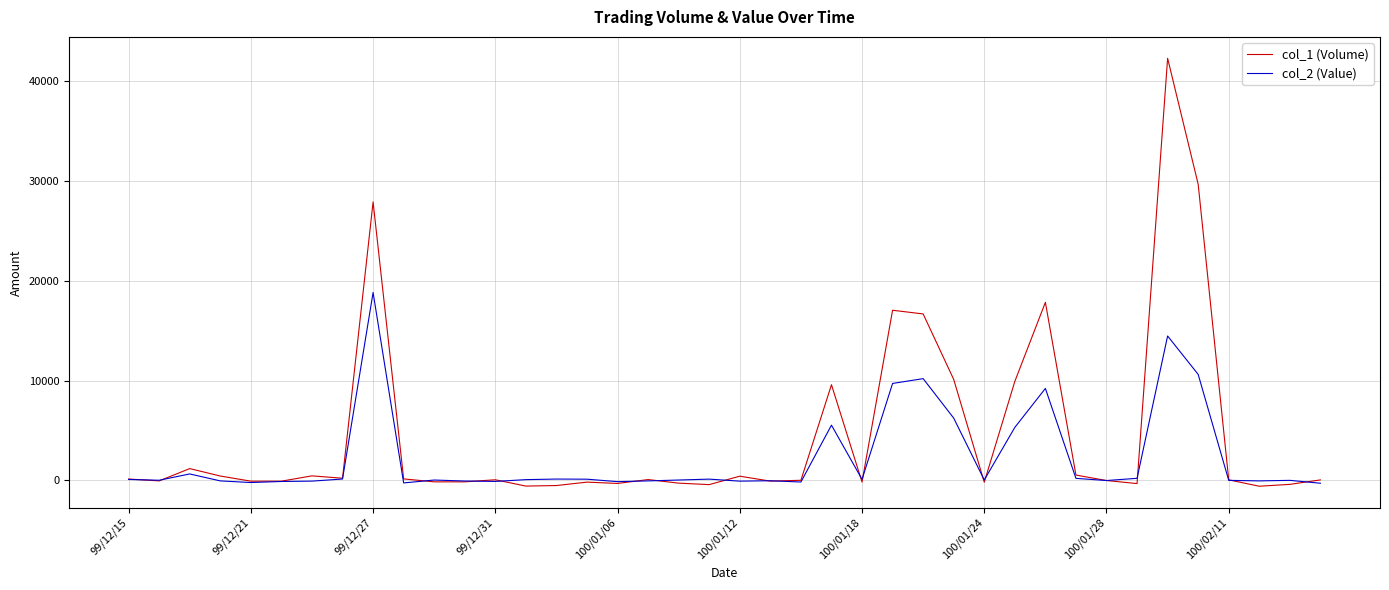

List the series in order of their overall mean, highest first.

col_1 (Volume), col_2 (Value)